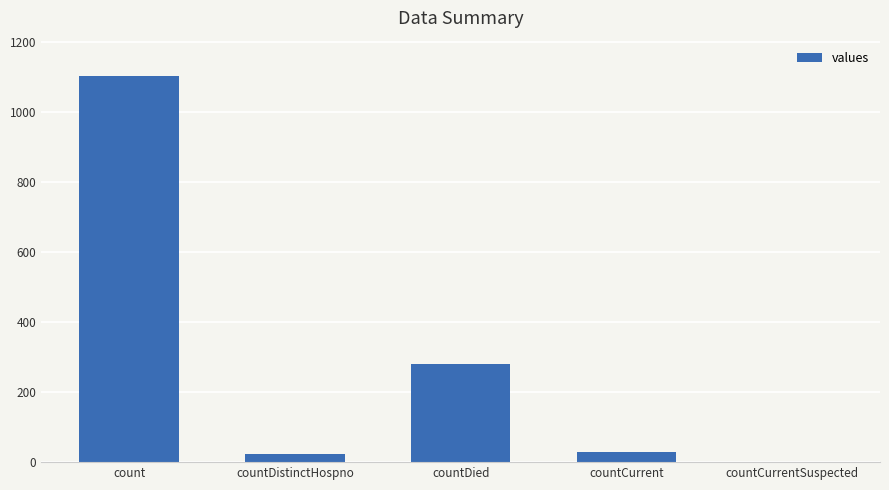

Reading right to left, transcribe all the data shown in this chart.

countCurrentSuspected=0	countCurrent=29	countDied=279	countDistinctHospno=23	count=1104